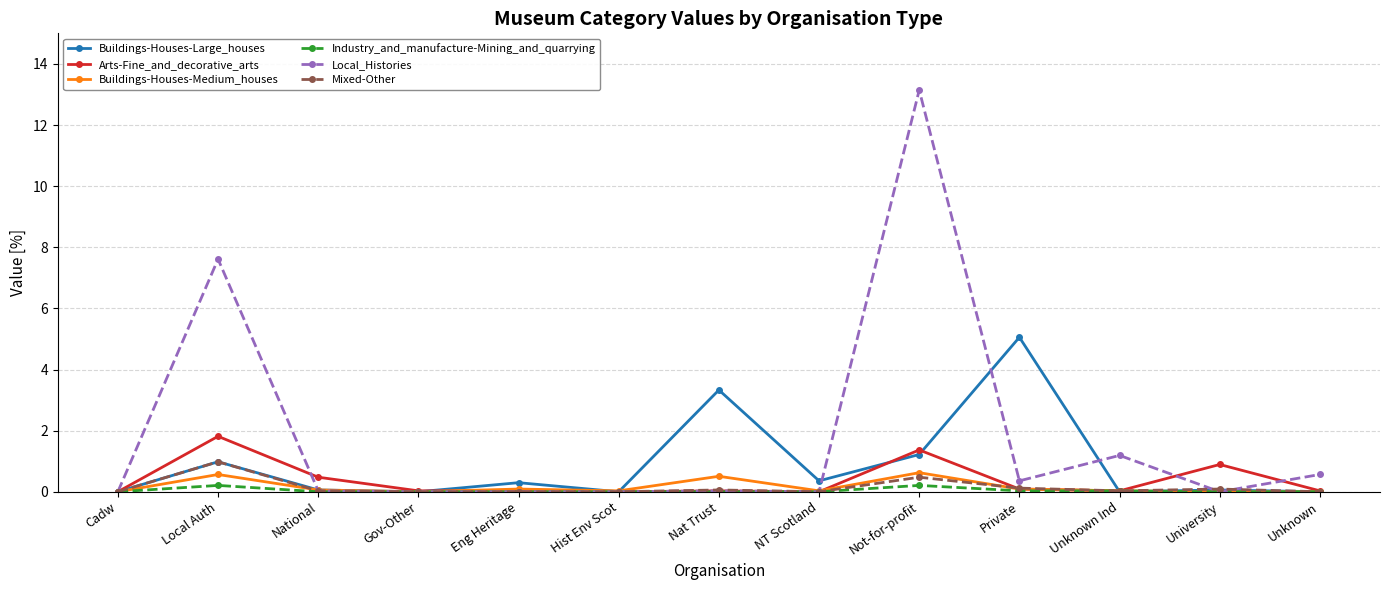

What are all the series names shown in the legend?

Buildings-Houses-Large_houses, Arts-Fine_and_decorative_arts, Buildings-Houses-Medium_houses, Industry_and_manufacture-Mining_and_quarrying, Local_Histories, Mixed-Other